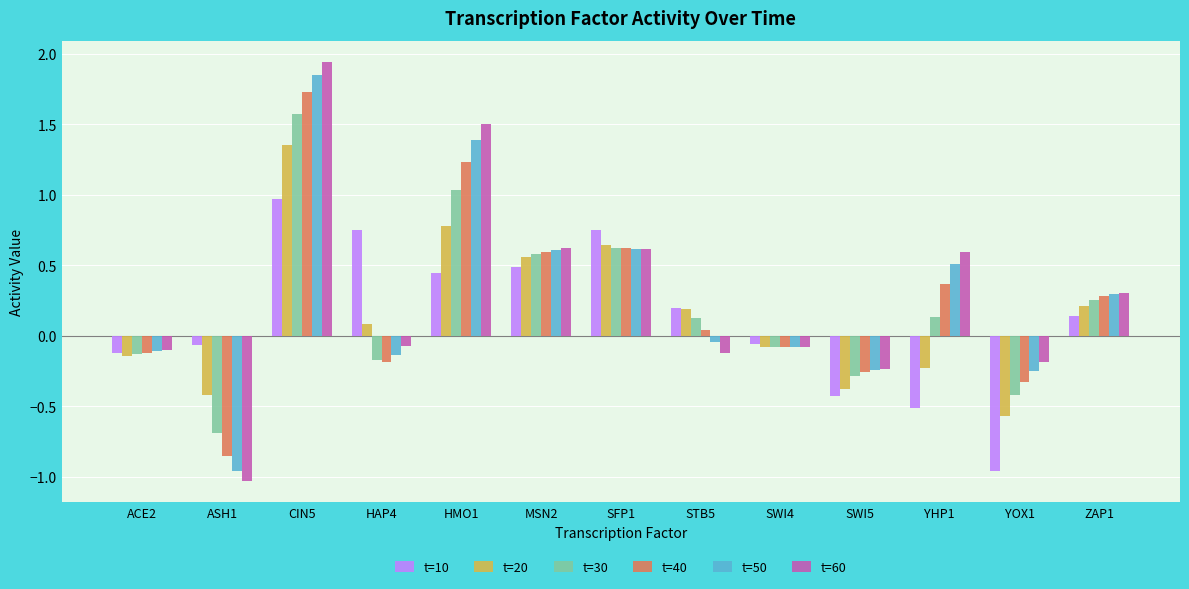

List the series in order of their peak value, lowest first.

t=10, t=20, t=30, t=40, t=50, t=60